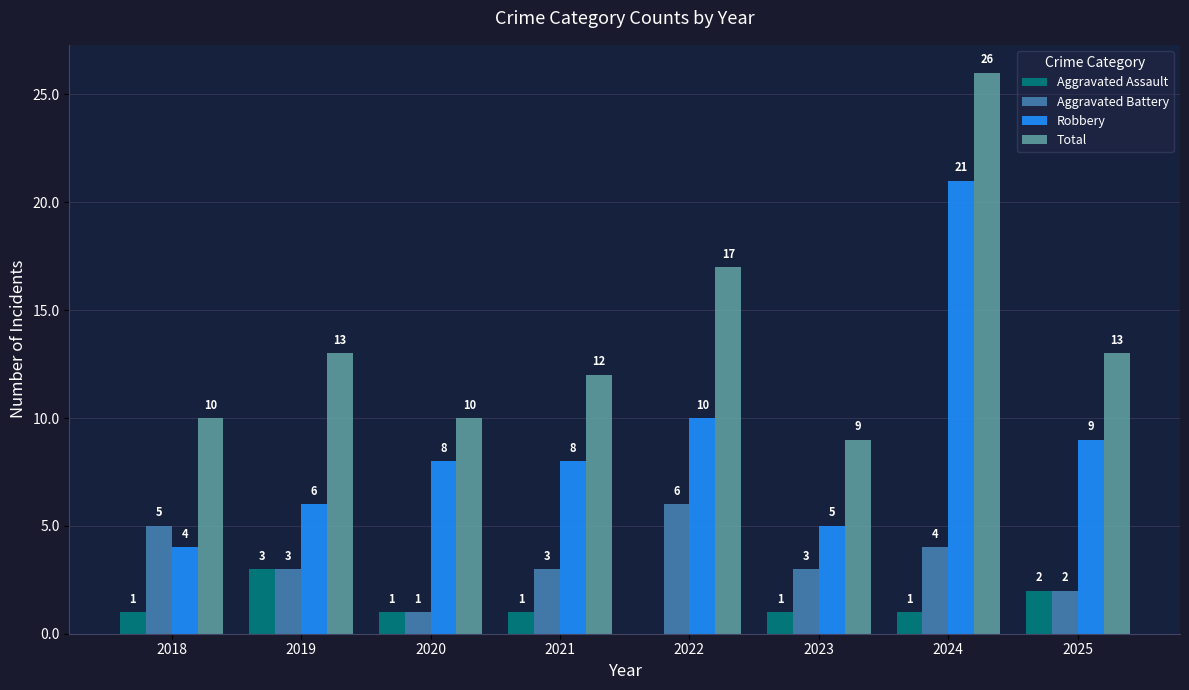

Which label corresponds to the largest value in the chart?

2024